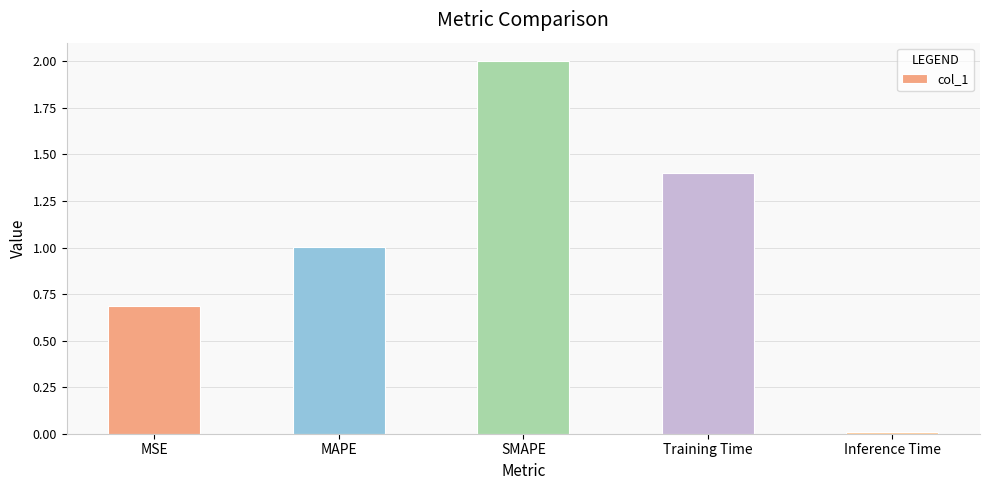

How many data points does each series have?

5